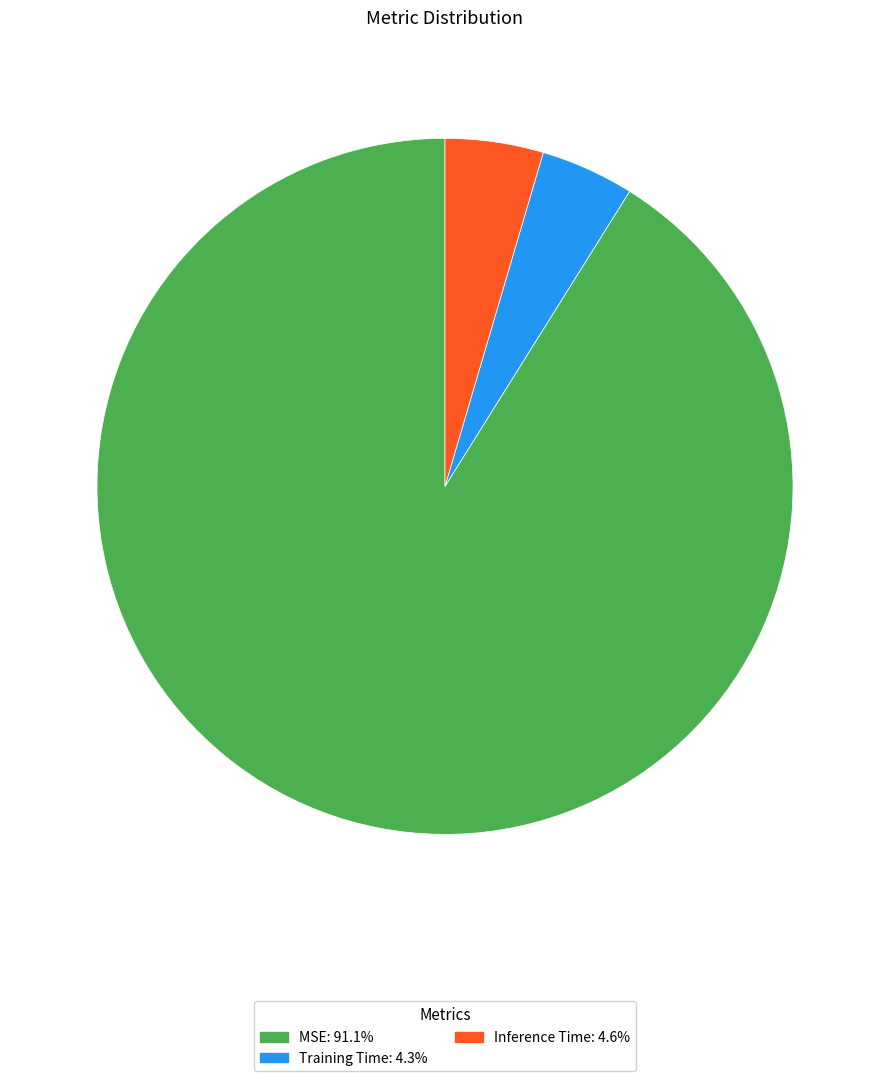

True or false: Training Time accounts for 4% of the total.

True